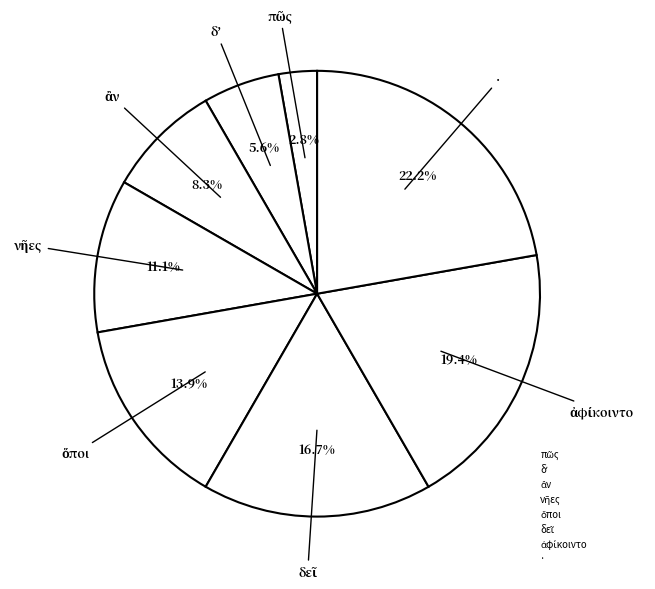

How many segments does this pie chart have?

8